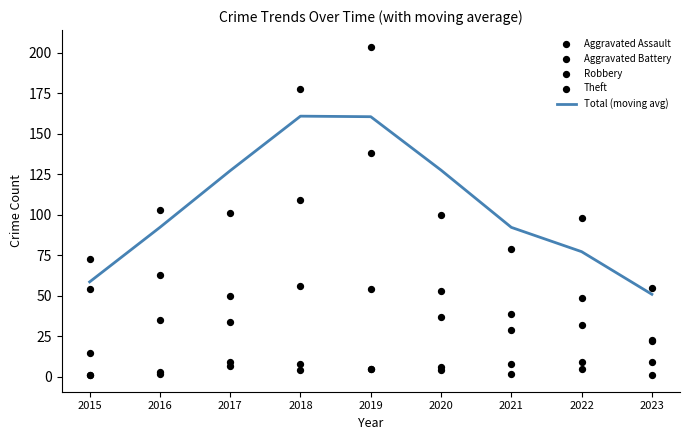

What are all the series names shown in the legend?

Total (moving avg), Aggravated Assault, Aggravated Battery, Robbery, Theft